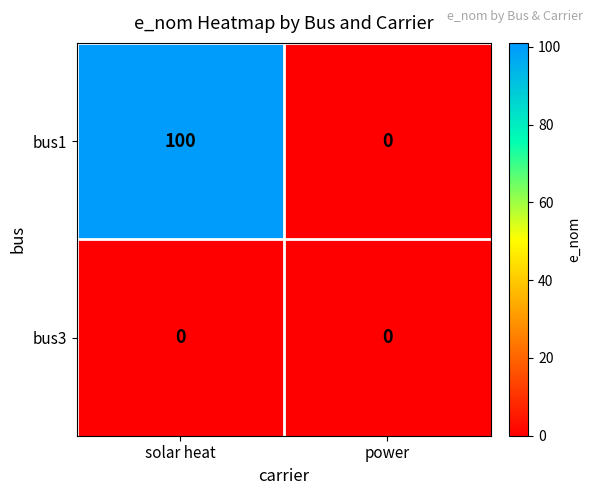

Which series has the largest range (max minus min)?

bus1